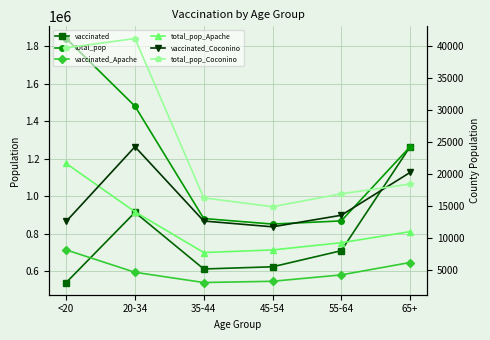

What is the value of the total_pop_Coconino point at the 6th from the left?

18408